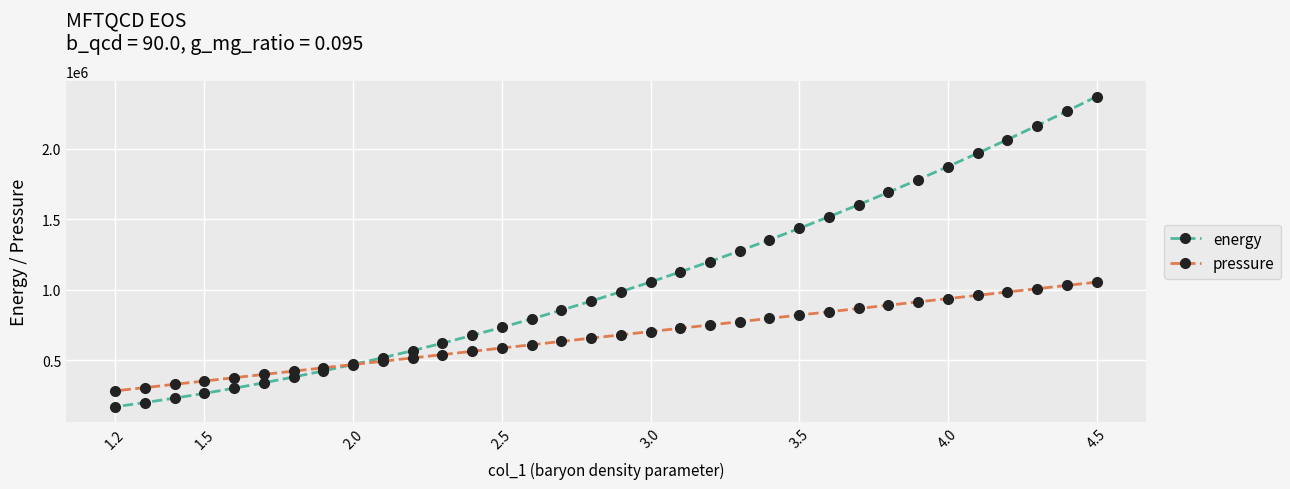

What is the sum of all energy values?

36145647.6